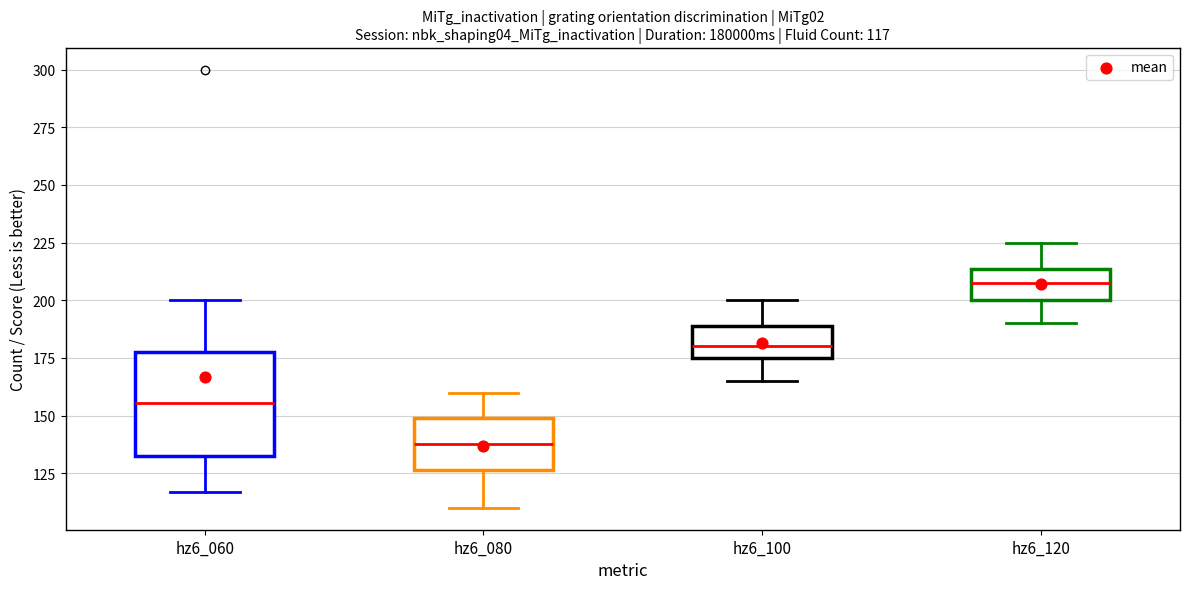

Which box has the highest median line?

hz6_120